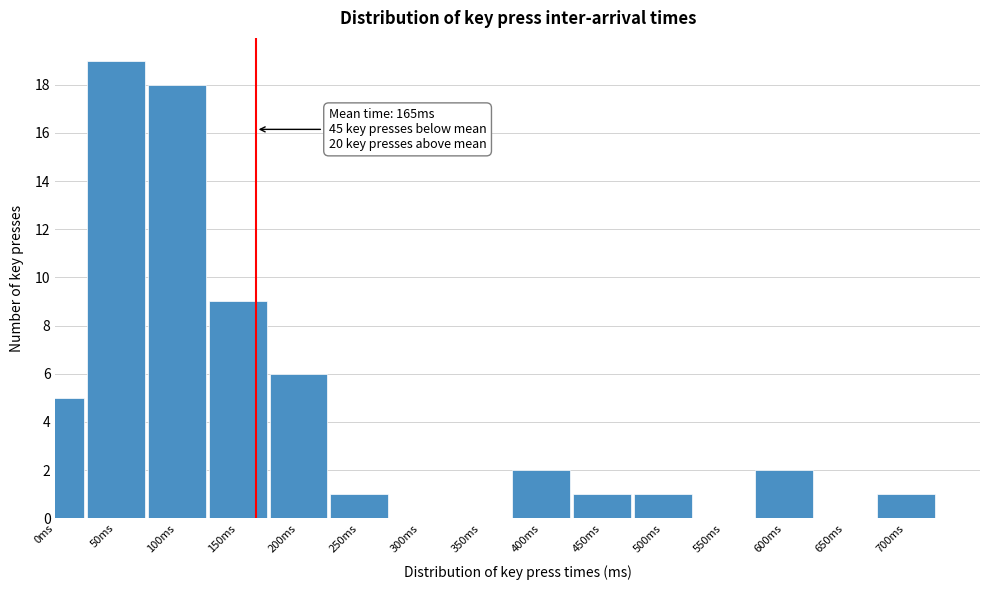

Reading left to right, transcribe all the data shown in this chart.

0ms=5	50ms=19	100ms=18	150ms=9	200ms=6	250ms=1	300ms=0	350ms=0	400ms=2	450ms=1	500ms=1	550ms=0	600ms=2	650ms=0	700ms=1